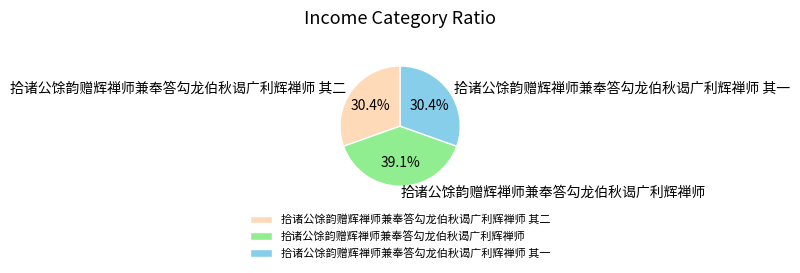

How many segments does this pie chart have?

3